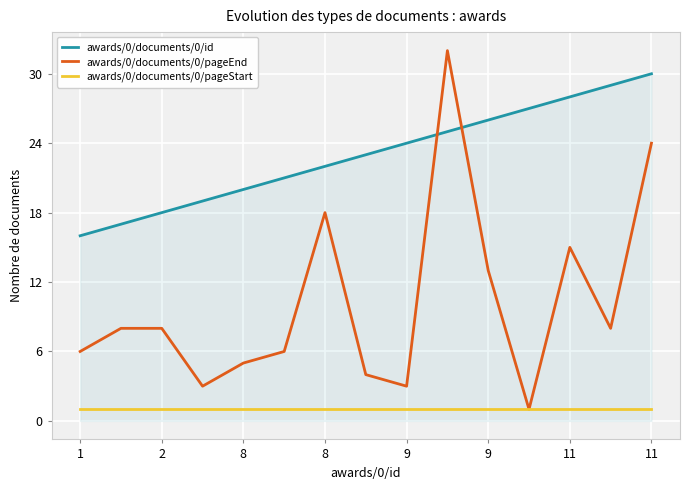

List the series in order of their peak value, highest first.

awards/0/documents/0/pageEnd, awards/0/documents/0/id, awards/0/documents/0/pageStart